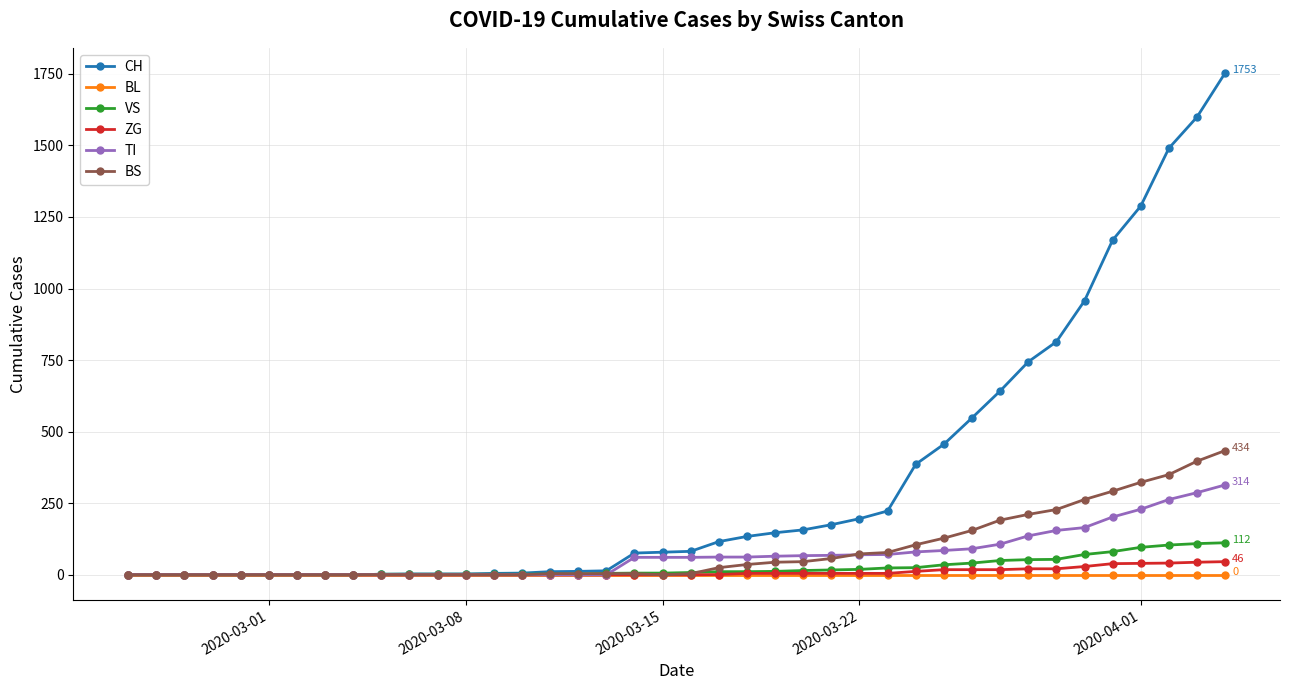

Which series has the largest total across all categories?

CH